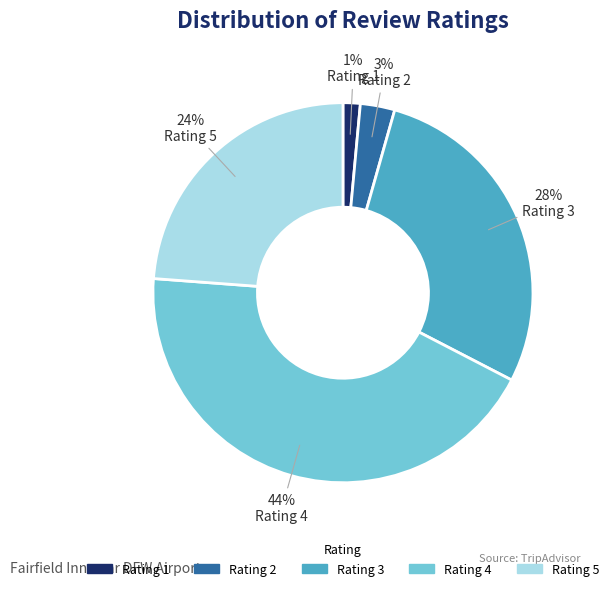

Is there a majority slice in this chart?

No